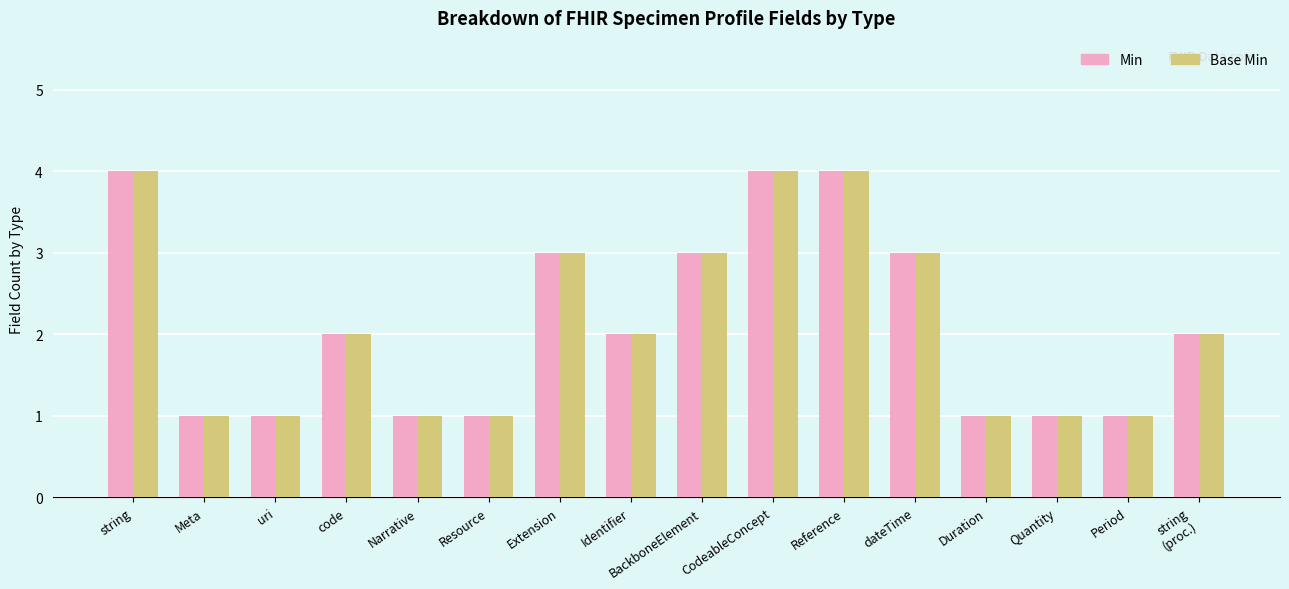

What are all the series names shown in the legend?

Min, Base Min